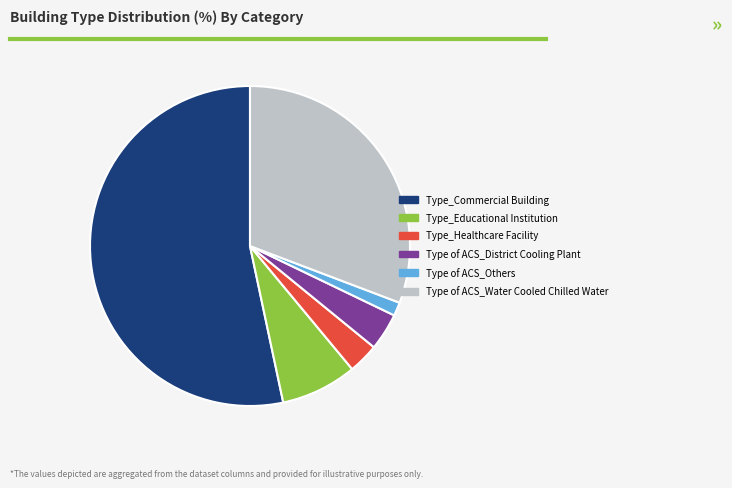

What is the smallest slice in the pie chart?

Type of ACS_Others